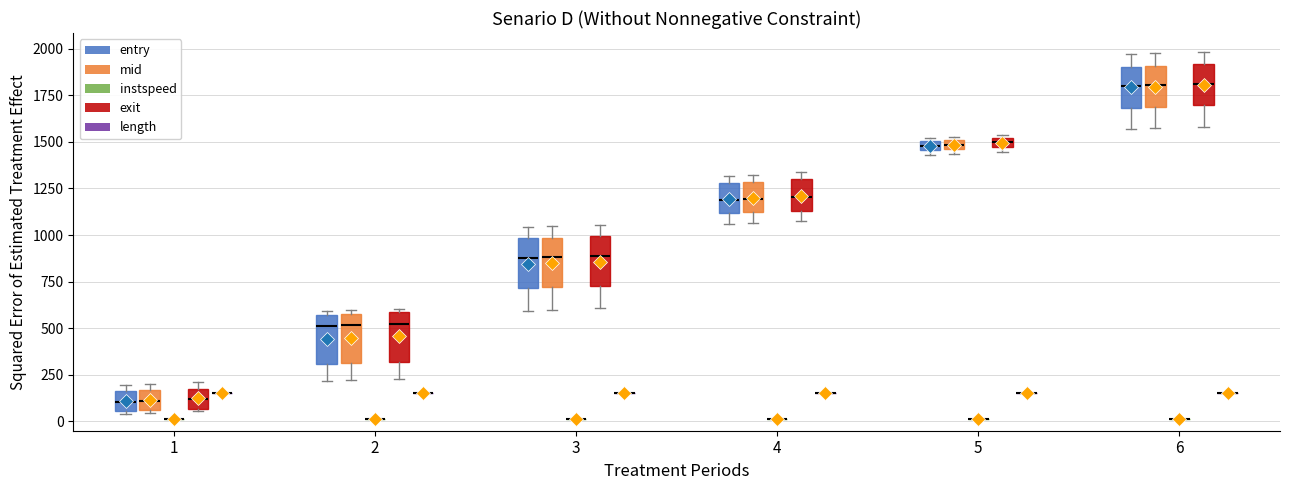

Where is the upper edge of the box for 1 (mid) on the y-axis? The values are not printed on the chart, so give them approximately, as read against the axis.

150